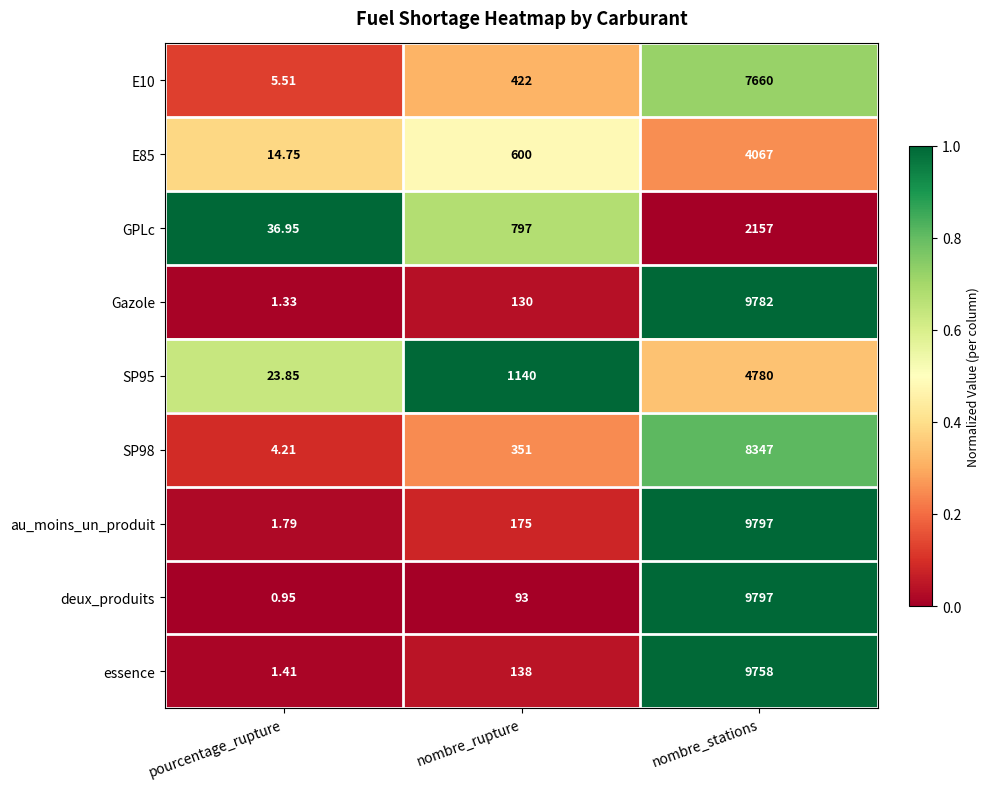

At which category is the sum across all series the highest?

nombre_stations